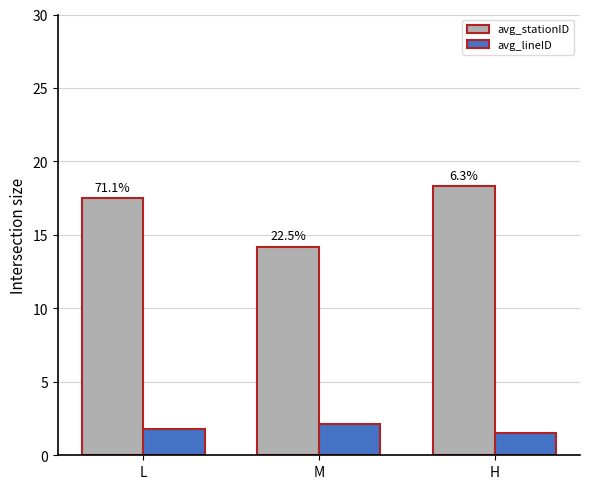

At which category does the chart reach its minimum across all series?

H